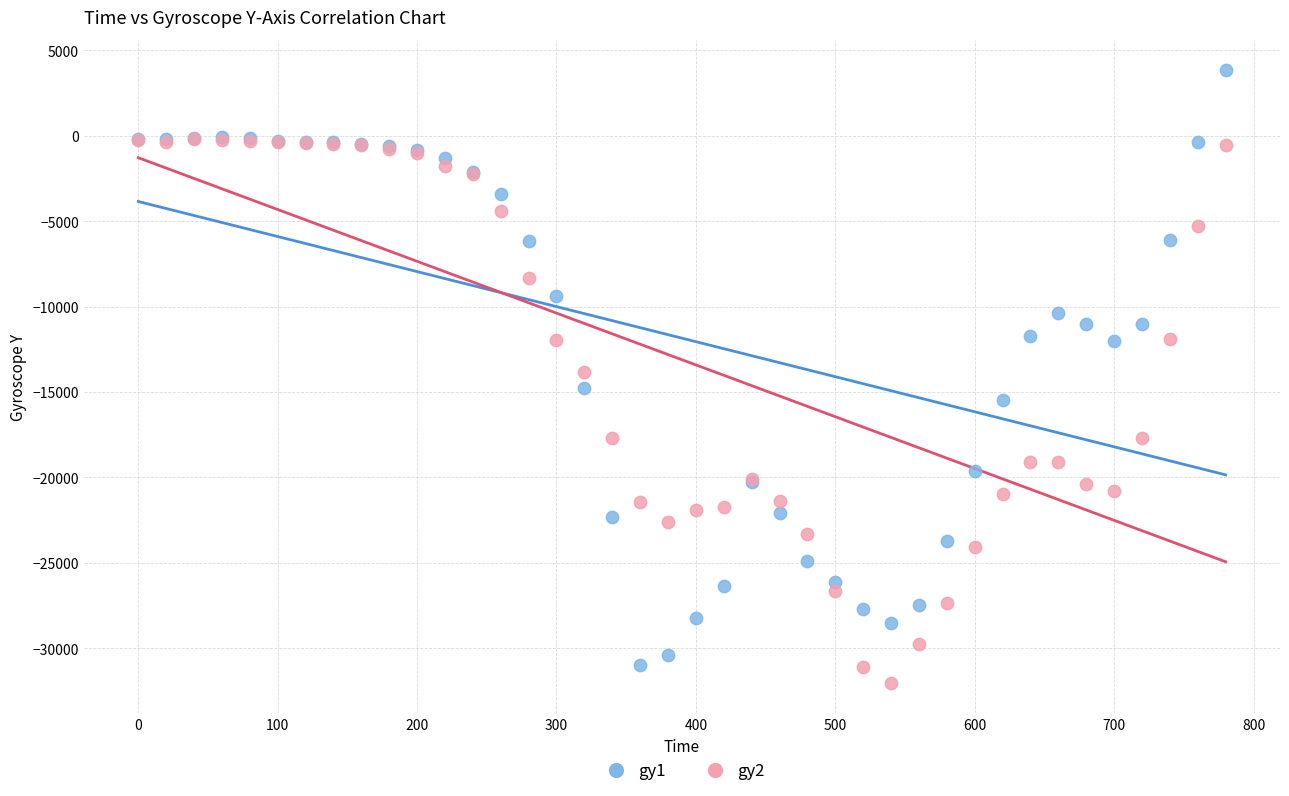

Which series has the largest Y range (max minus min)?

gy1